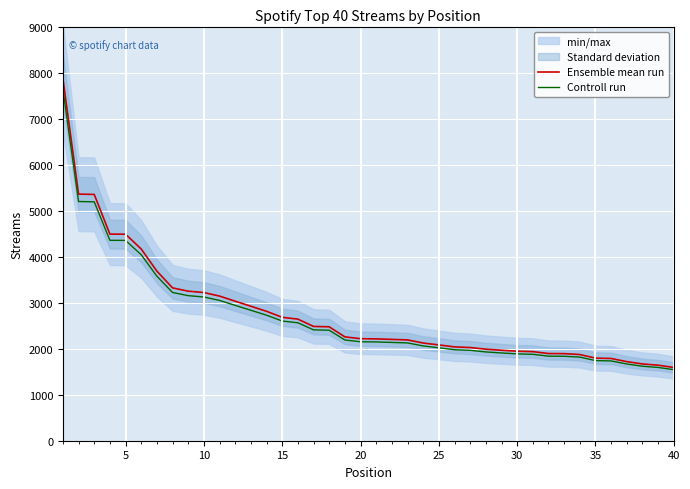

What is the highest value of the Ensemble mean run series?

7879.0